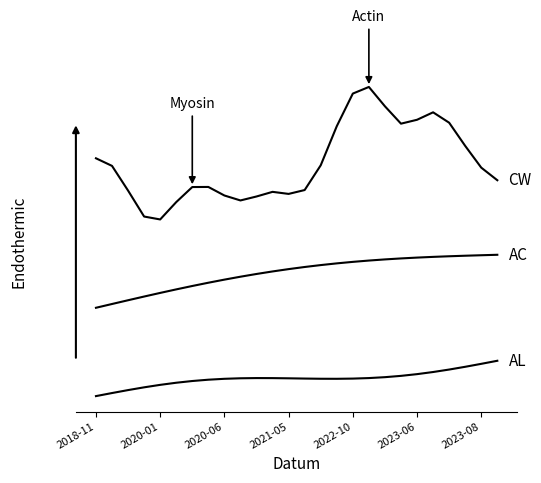

Does the chart have visible grid lines?

No